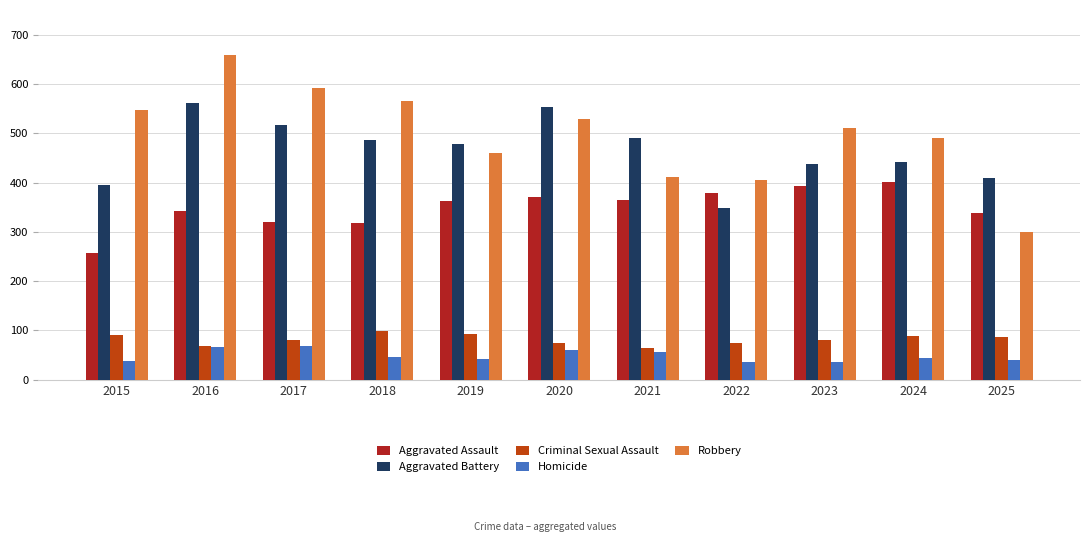

Rank the series at 2024 from highest to lowest value.

Robbery, Aggravated Battery, Aggravated Assault, Criminal Sexual Assault, Homicide